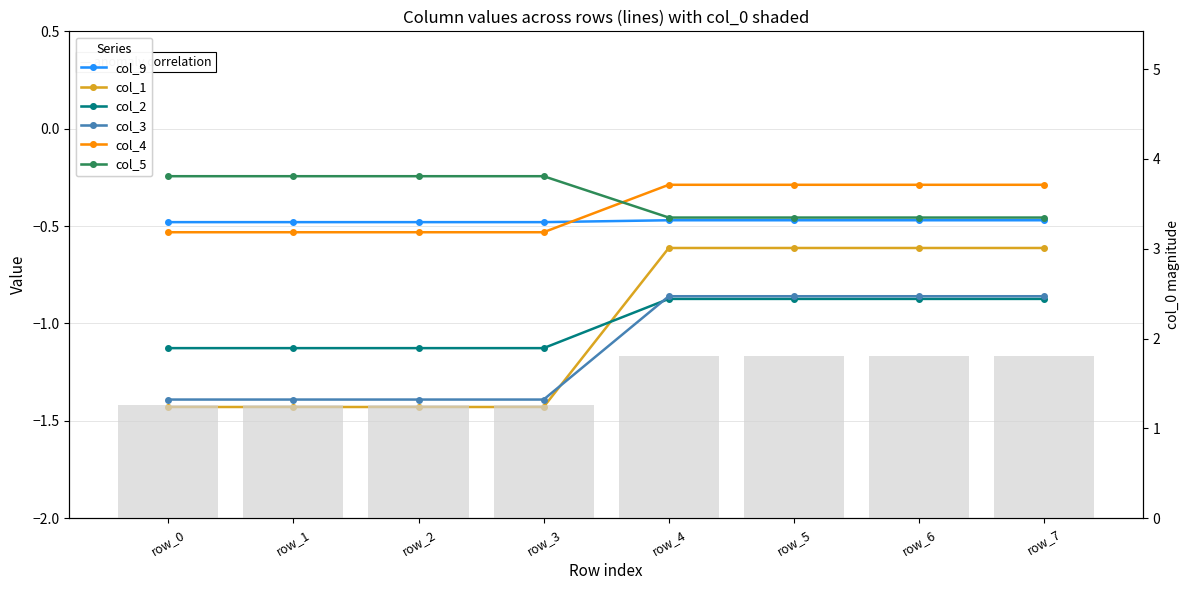

What is the difference between the maximum and second lowest values in the col_5 series?

0.2